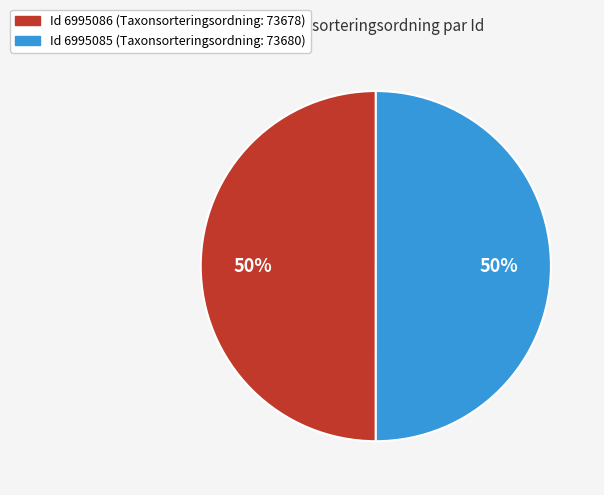

To the nearest percent, what is the average slice percentage?

50%